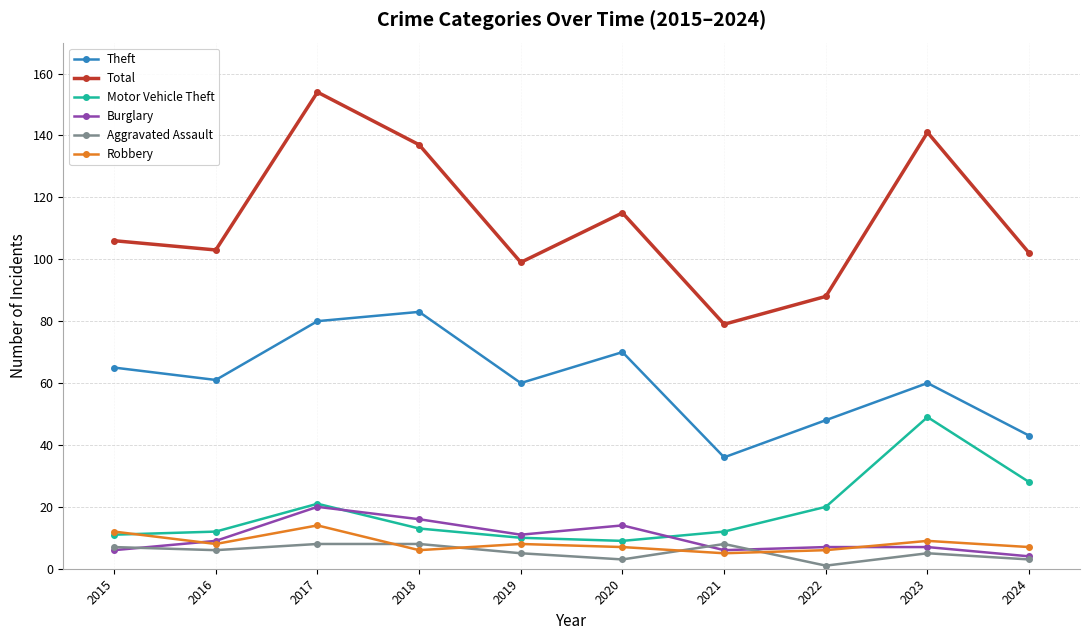

What is the difference between the Robbery values at 2019 and 2018?

2